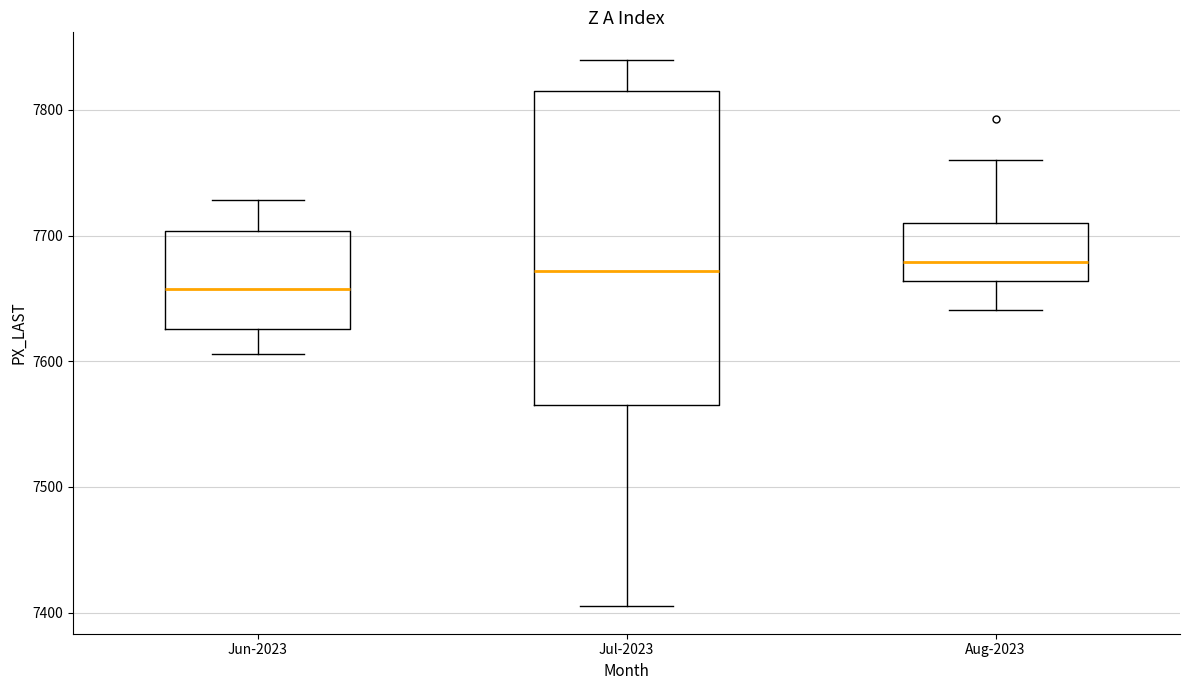

Where does the lower whisker of the box for Jun-2023 end on the y-axis? The values are not printed on the chart, so give them approximately, as read against the axis.

7610